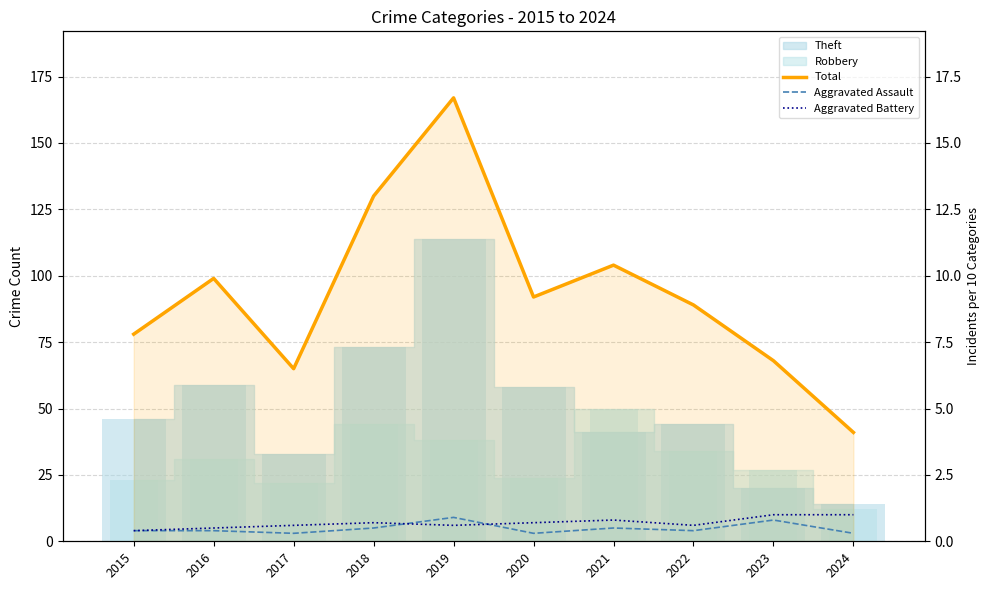

At how many categories does at least one series exceed 105?

2